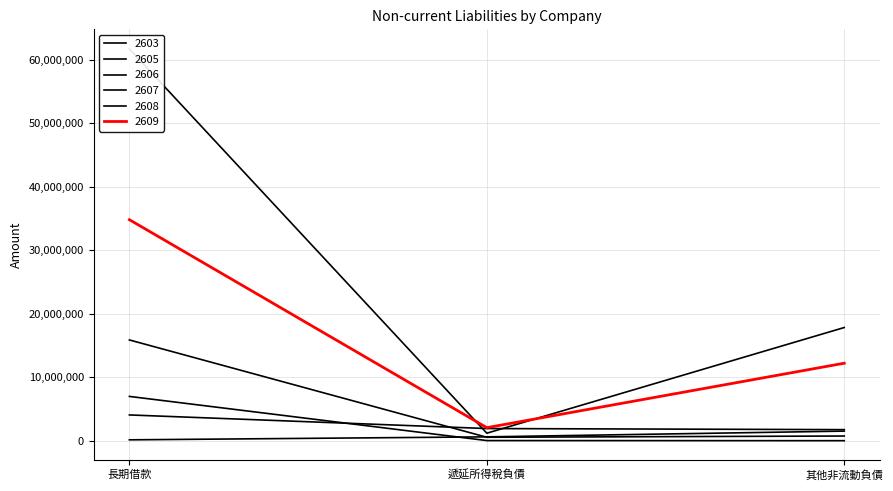

Between 其他非流動負債 and 長期借款, which is larger?

長期借款